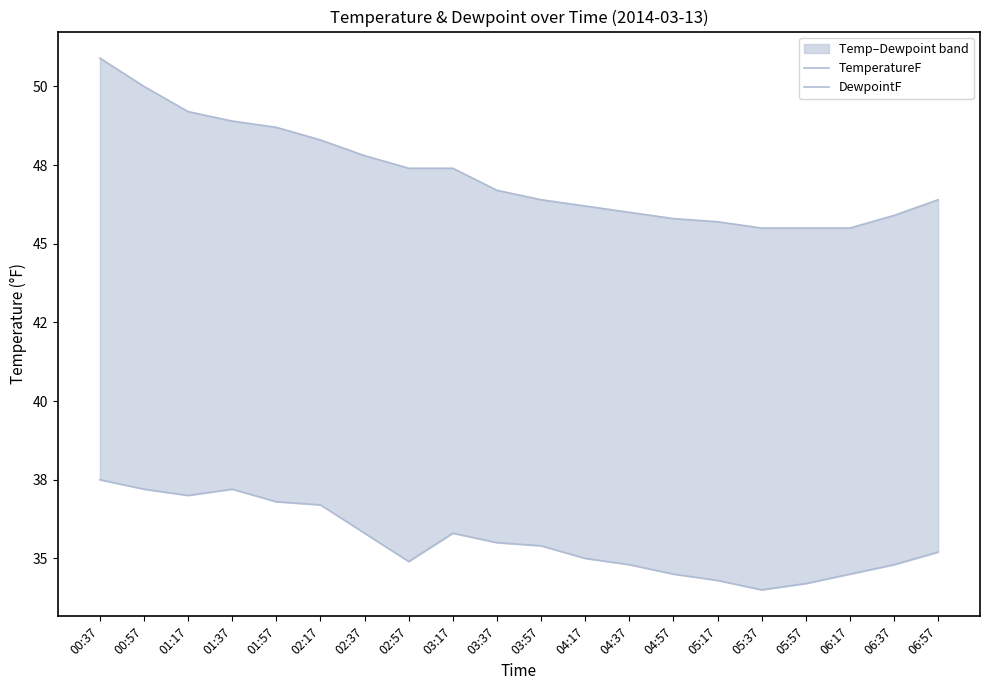

At which label does TemperatureF first exceed 46?

00:37